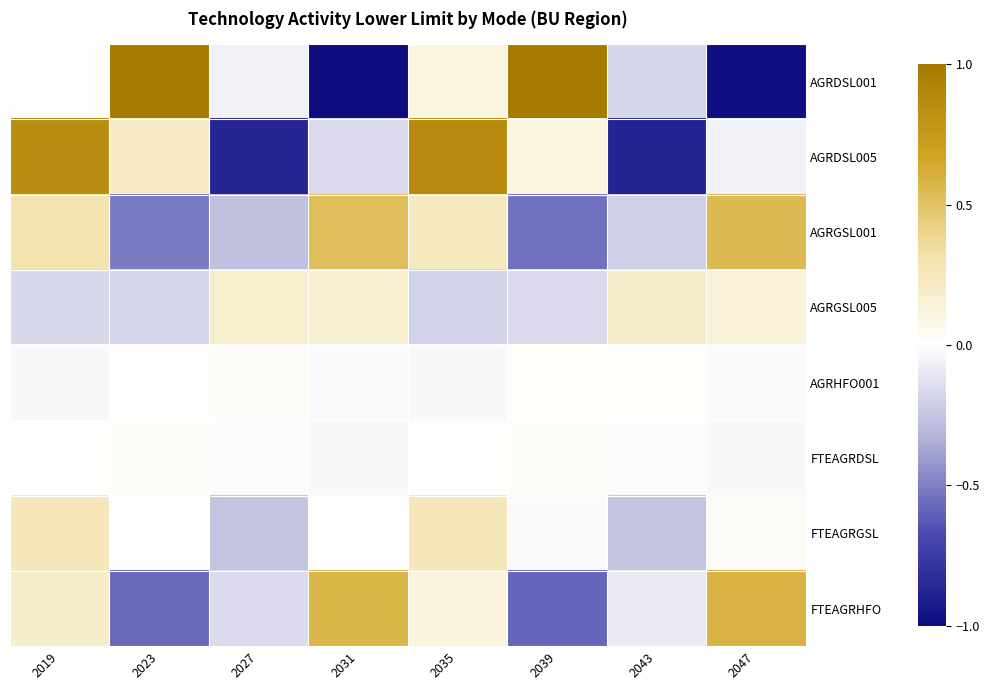

Which series has the widest spread of values?

AGRDSL001